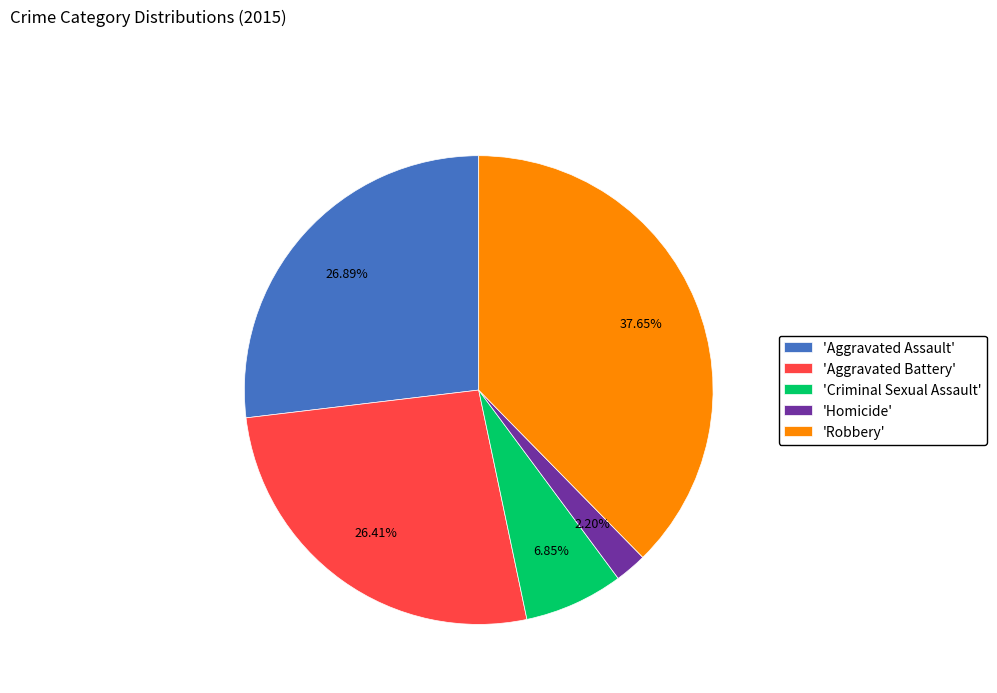

Is there any slice that represents more than half of the pie?

No